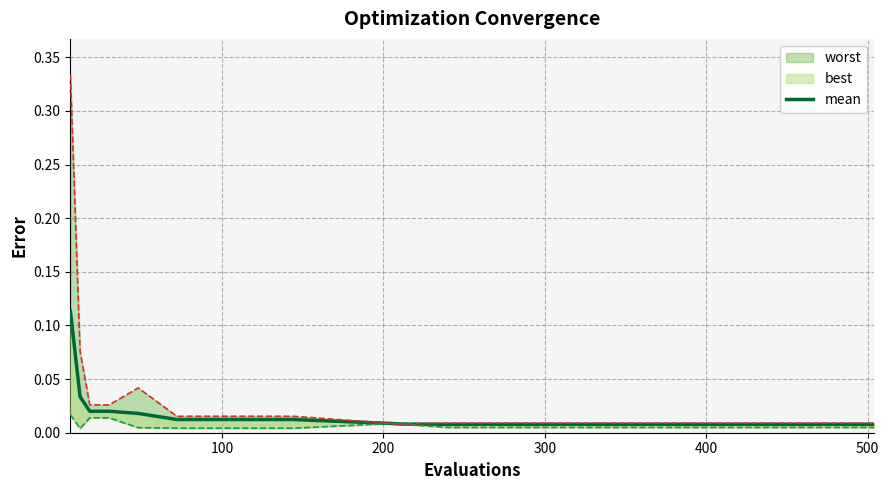

Is it true that the value at 600 is 0.0?

False